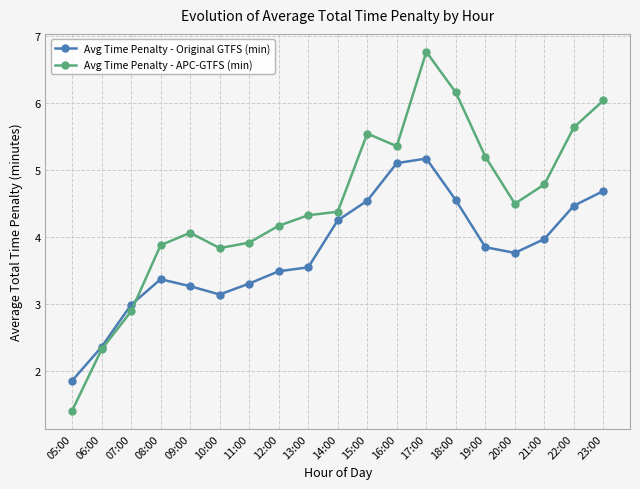

List the series in order of their peak value, lowest first.

Avg Time Penalty - Original GTFS (min), Avg Time Penalty - APC-GTFS (min)